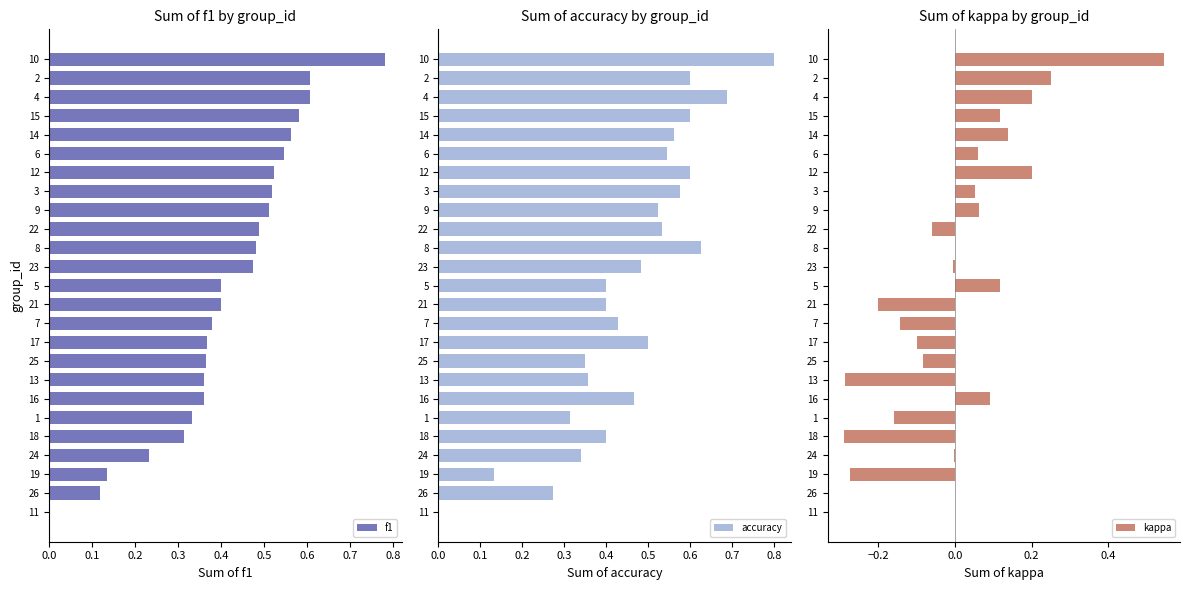

Which category has the highest value in the f1 series?

10